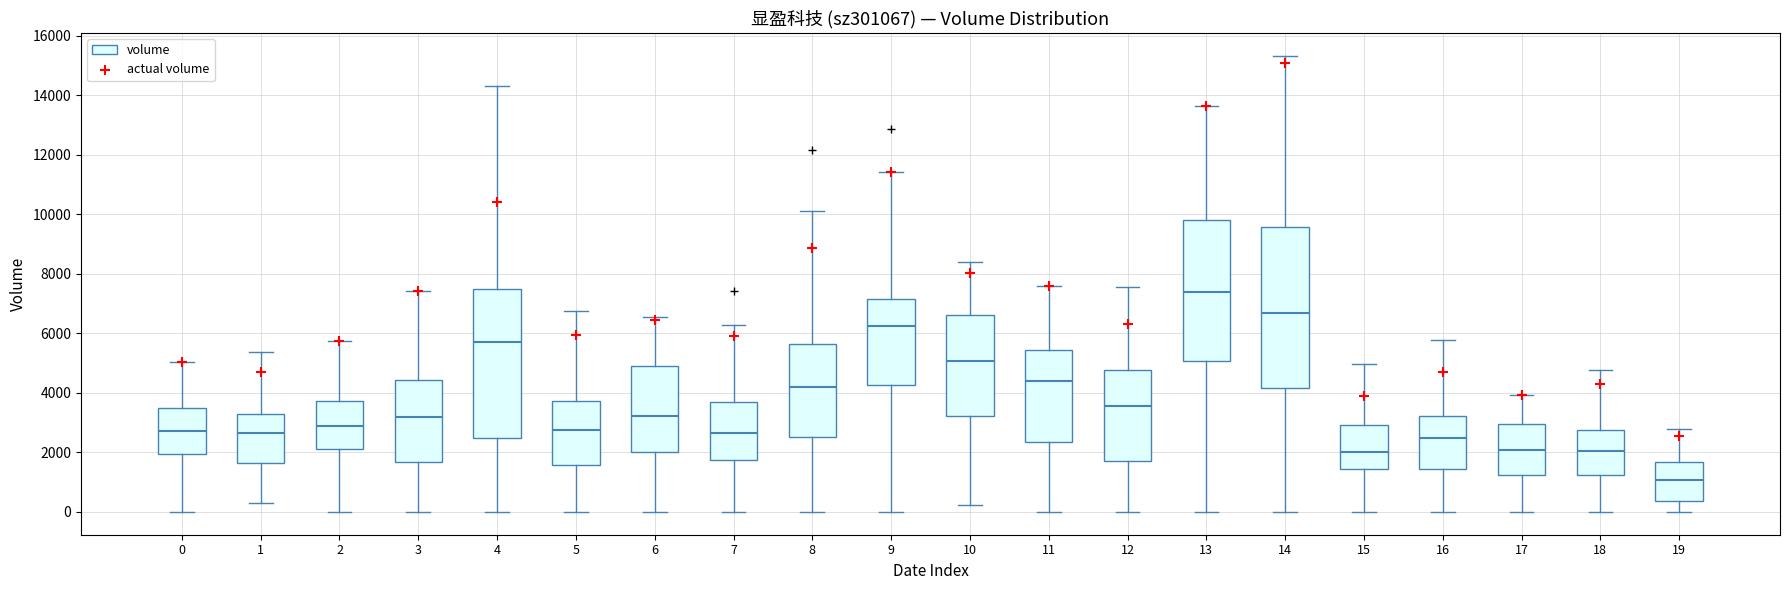

Where does the upper whisker of the box at x = 15 end on the y-axis? The values are not printed on the chart, so give them approximately, as read against the axis.

5000